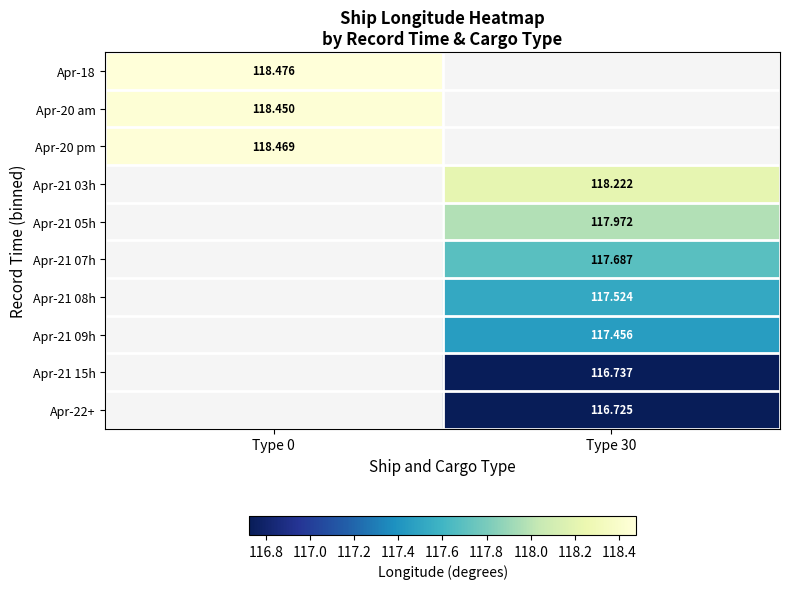

Which category has the highest value across all series?

Type 0